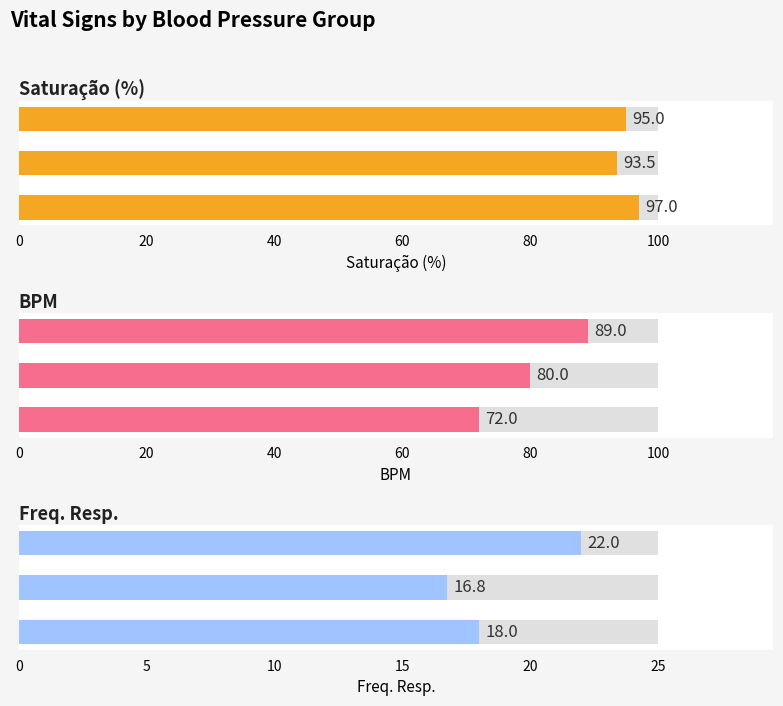

What are all the series names shown in the legend?

saturacao, bpm, freq